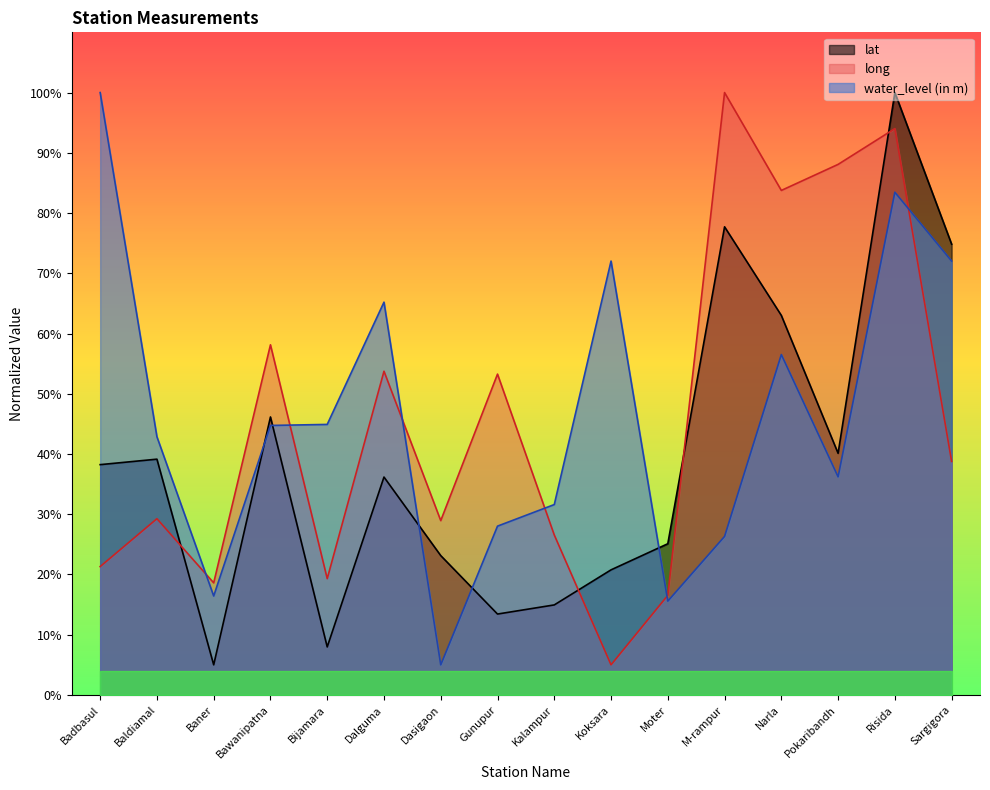

At which category is the sum across all series the highest?

Risida